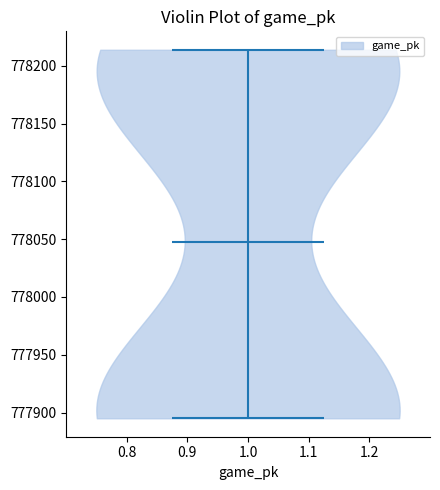

Where does the median line of the violin at x = 1.0 sit on the y-axis? The values are not printed on the chart, so give them approximately, as read against the axis.

778050